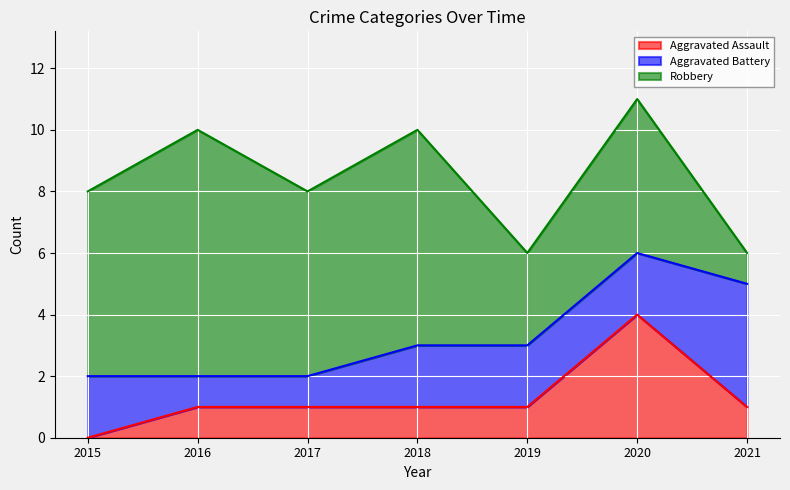

Reading left to right, extract all data points from this chart.

Aggravated Assault: 0	1	1	1	1	4	1
Aggravated Battery: 2	1	1	2	2	2	4
Robbery: 6	8	6	7	3	5	1